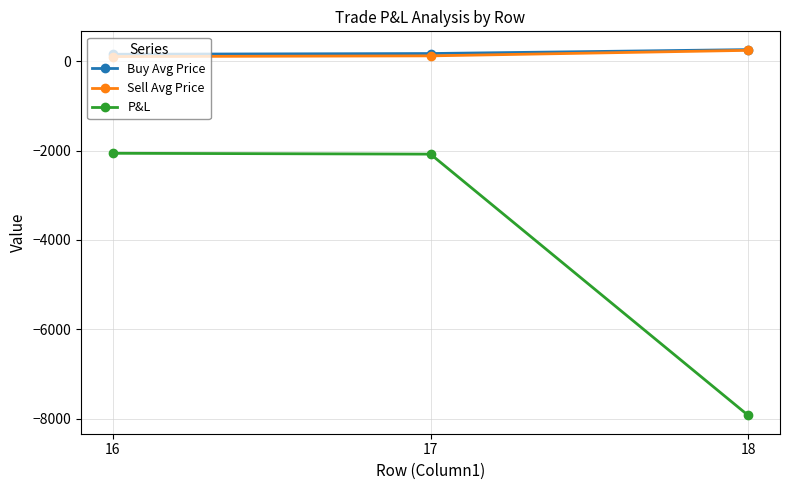

The P&L series shows -3290.3 at 16. True or false?

False